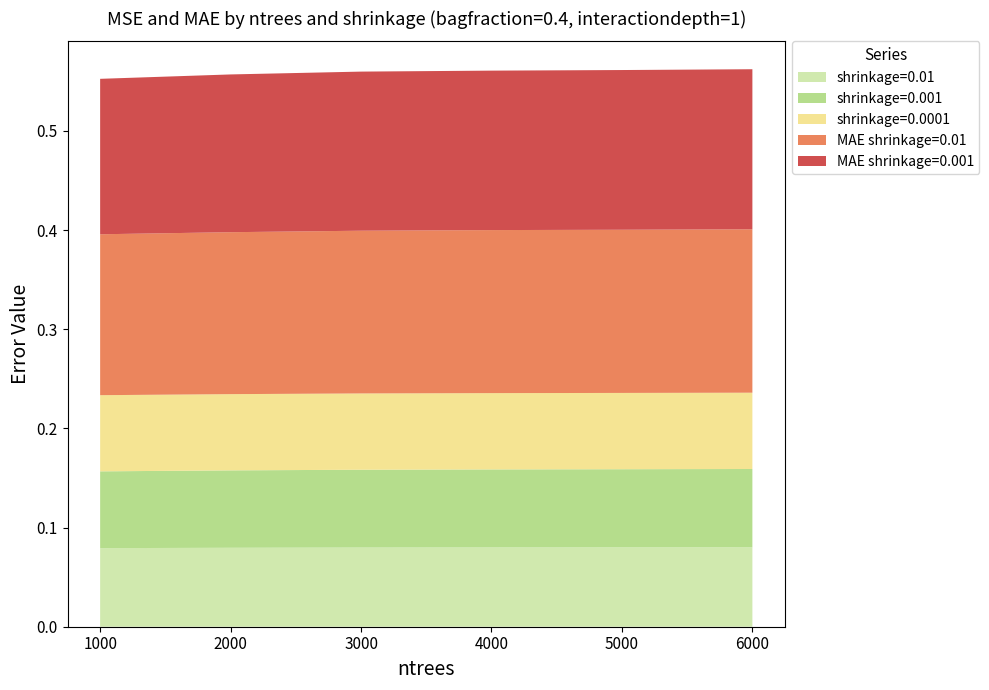

Reading right to left, what are all the values shown in this chart?

shrinkage=0.01: 0.1	0.1	0.1	0.1	0.1	0.1
shrinkage=0.001: 0.1	0.1	0.1	0.1	0.1	0.1
shrinkage=0.0001: 0.1	0.1	0.1	0.1	0.1	0.1
MAE shrinkage=0.01: 0.2	0.2	0.2	0.2	0.2	0.2
MAE shrinkage=0.001: 0.2	0.2	0.2	0.2	0.2	0.2